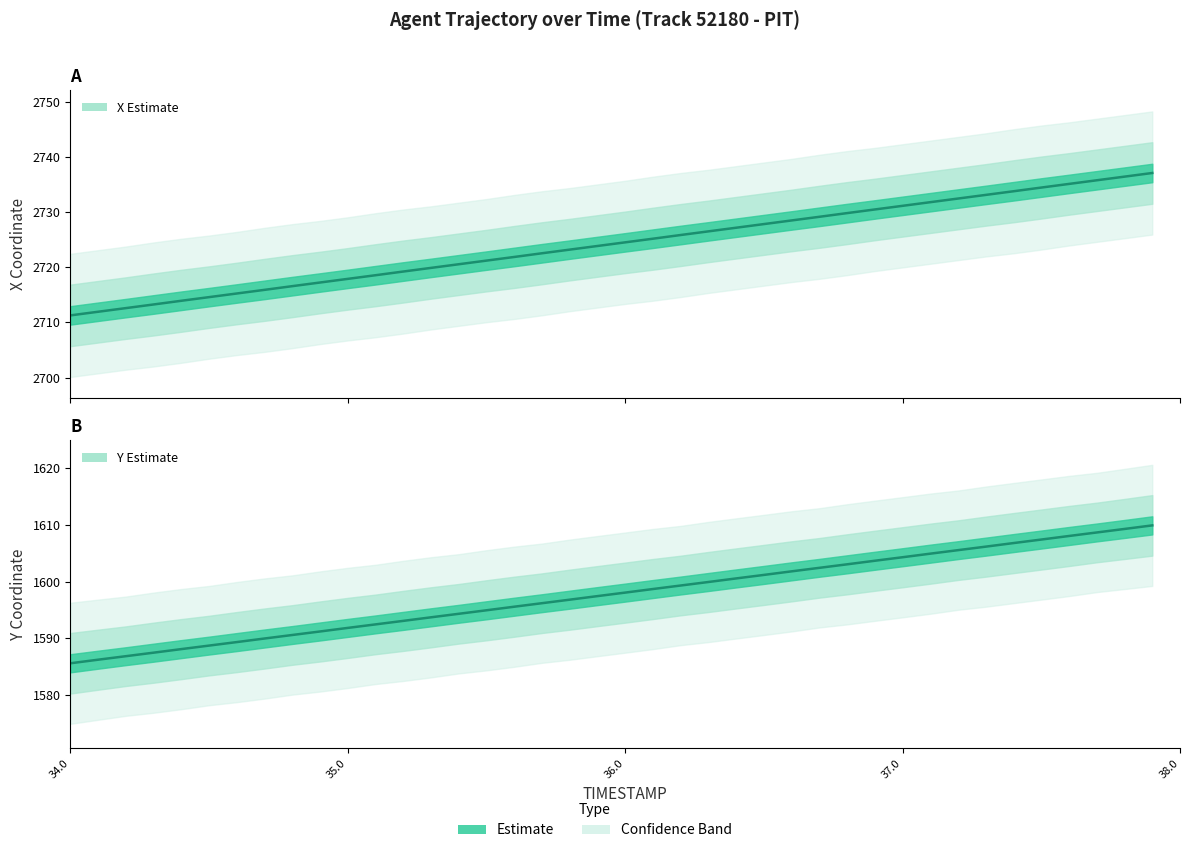

Between 36.6 and 36.9, which series saw the biggest shift?

X